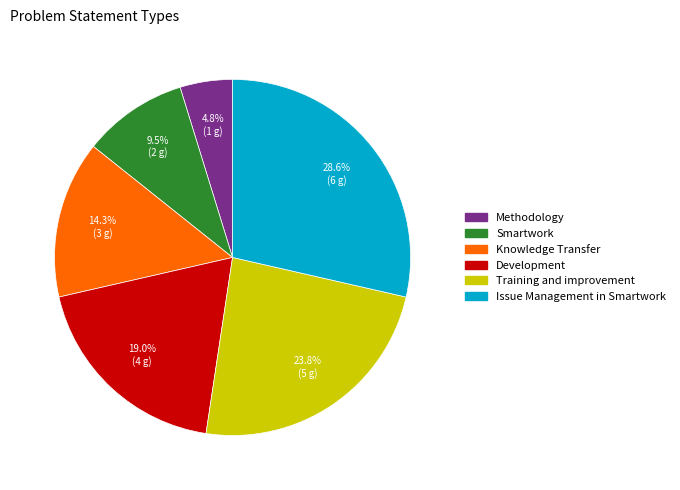

Approximately how many times larger is the value at Development compared to Issue Management in Smartwork?

0.7